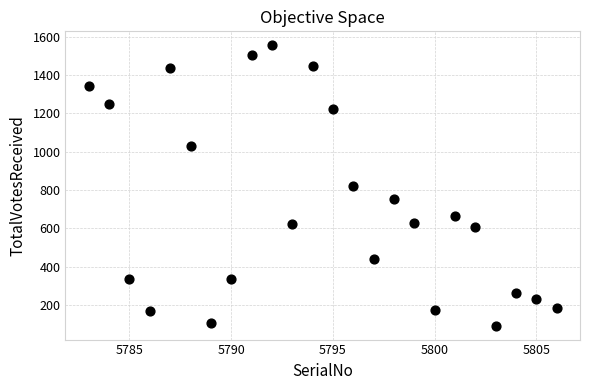

What is the range of Y values (max minus min)?

1460